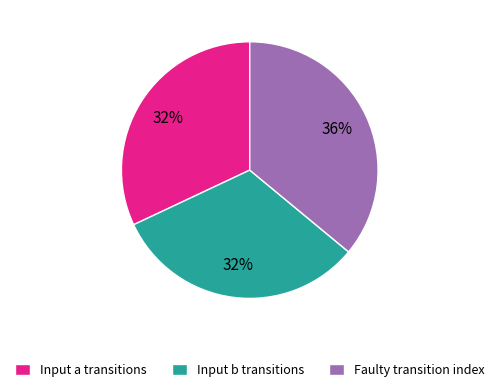

Count the number of slices in the pie.

3